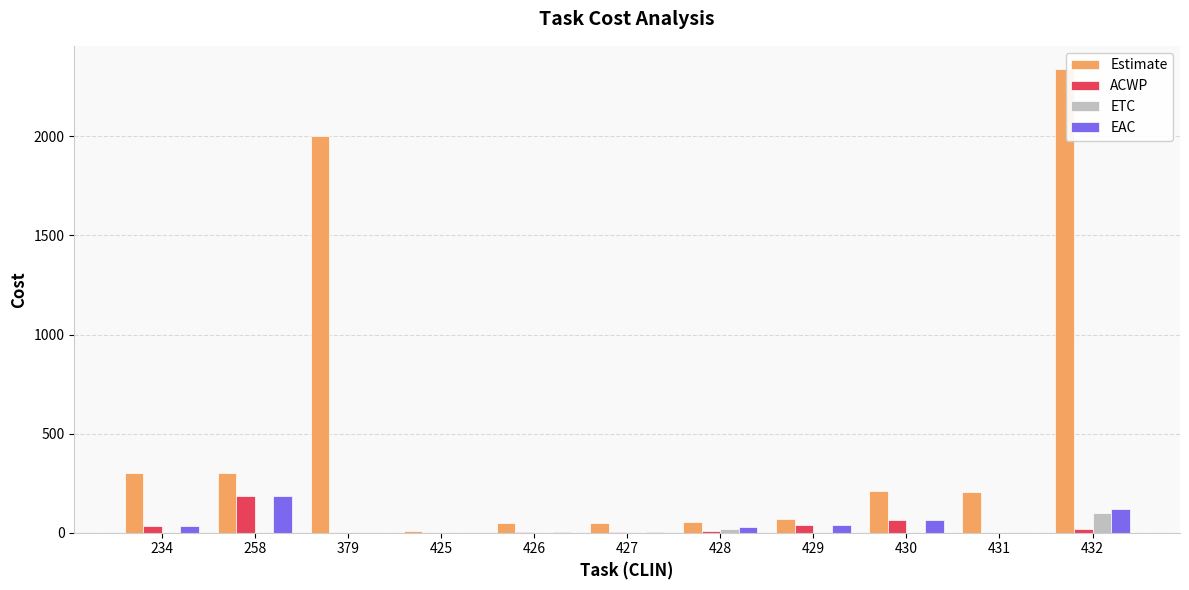

Is it true that ETC equals 0.0 at 427?

True